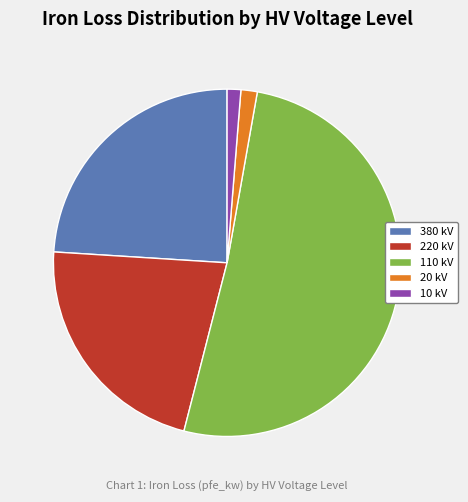

Between 380 kV and 220 kV, which is larger?

380 kV